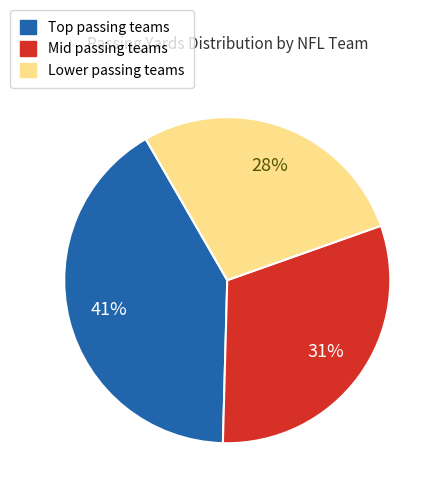

To the nearest percent, what is the difference between the largest and smallest slice percentages?

13%